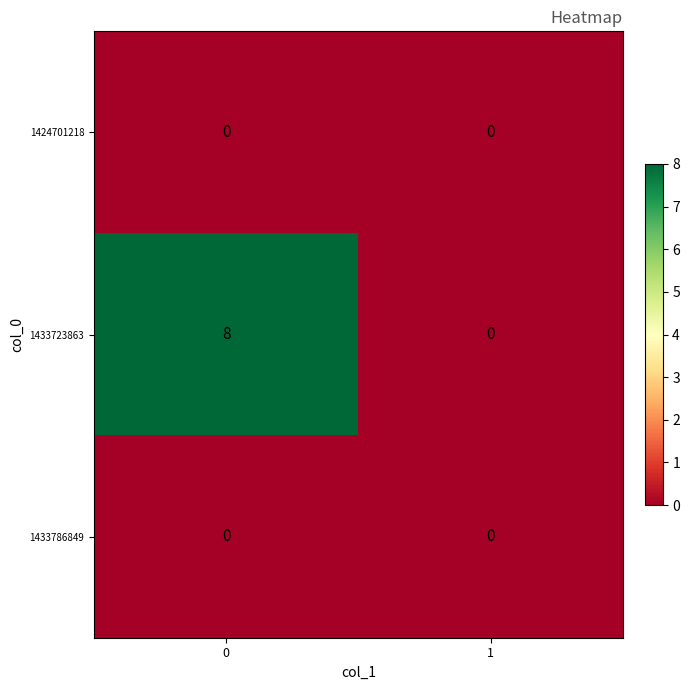

How many data points does each series have?

2